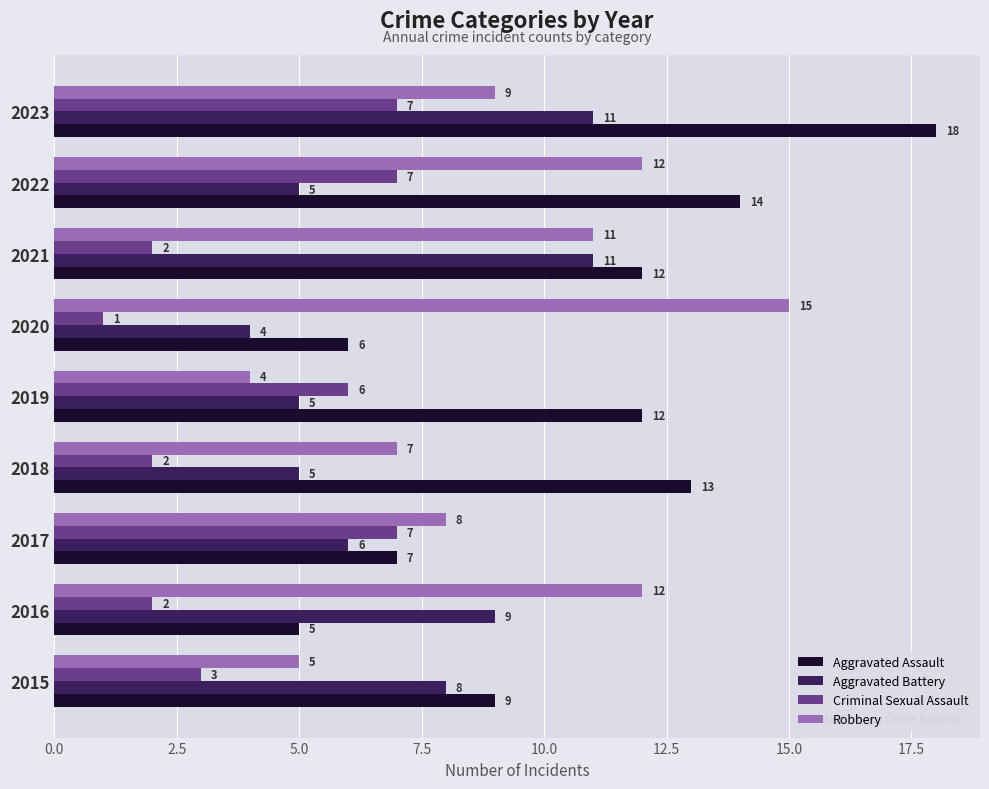

What is the difference between the second highest and minimum values in the Aggravated Assault series?

9